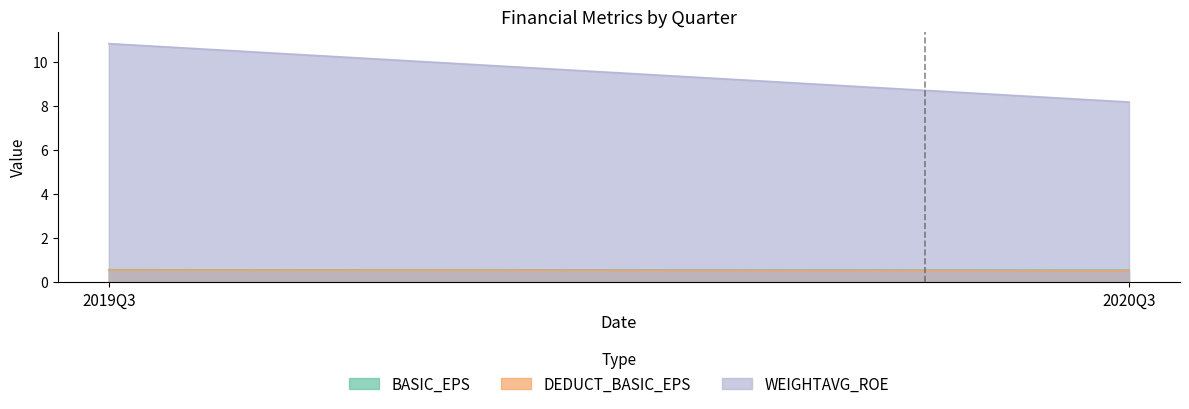

The value of WEIGHTAVG_ROE at 2020Q3 is 13.9. True or false?

False